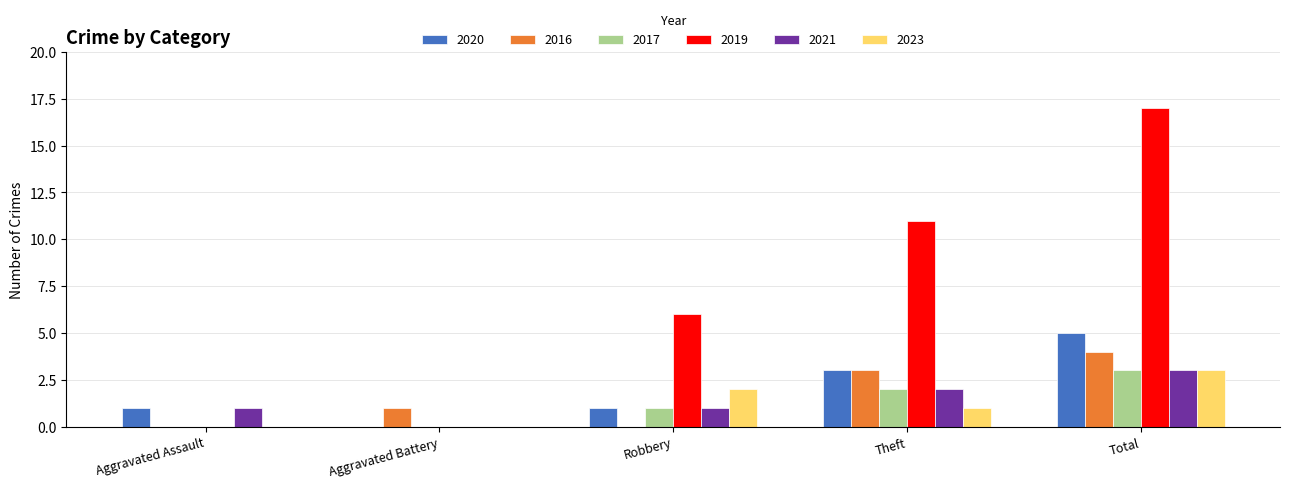

What is the sum of all 2017 values?

6